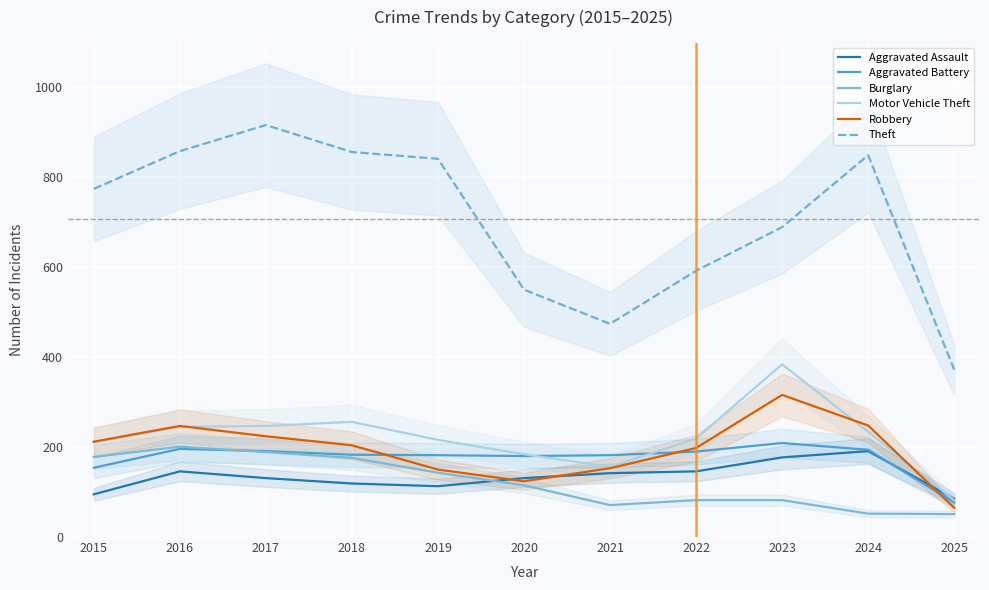

How many intersections are there between Burglary and Aggravated Assault?

1